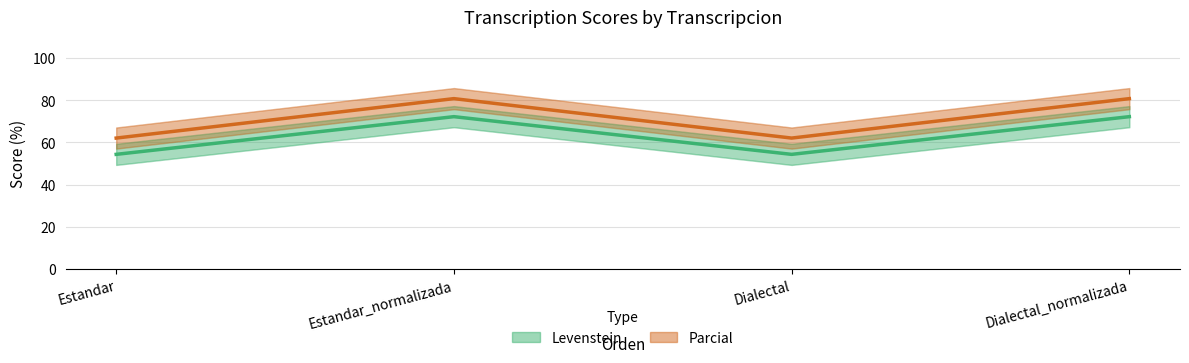

List the series in order of their overall mean, lowest first.

Levenstein, Parcial